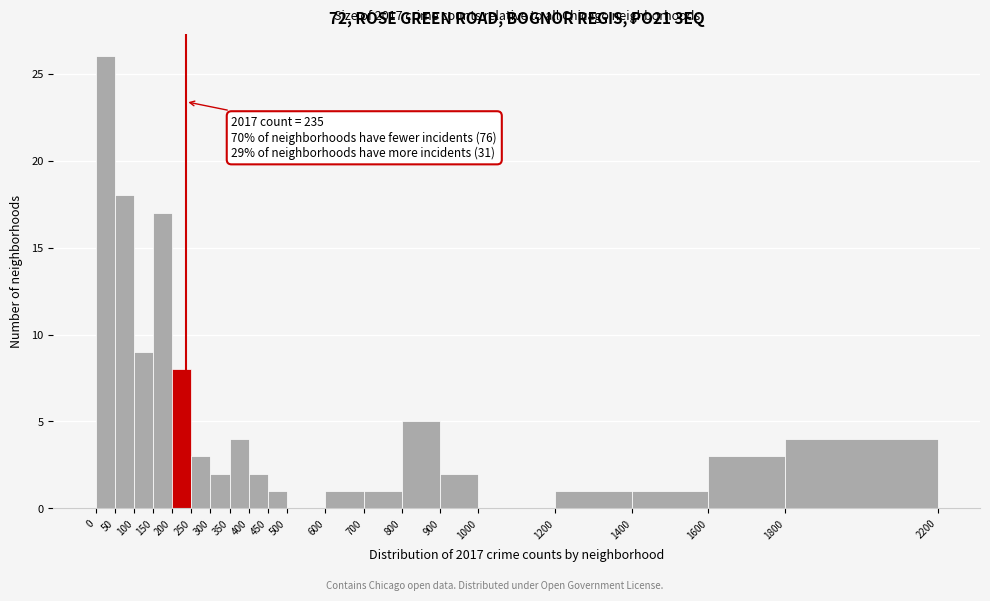

Over which range of the x-axis is the bar tallest?

0 to 50